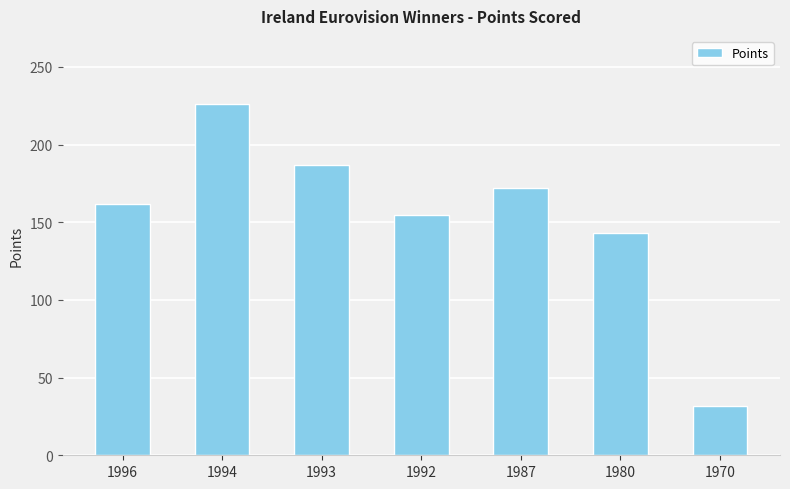

Are the bars horizontal?

No